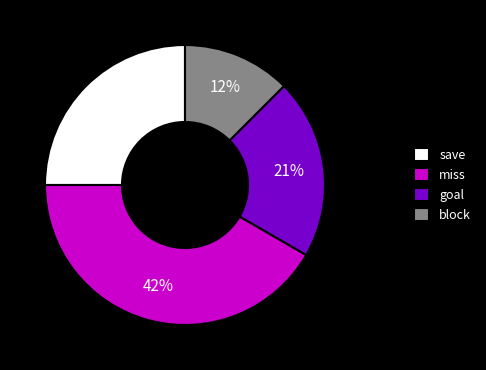

Is there a majority slice in this chart?

No